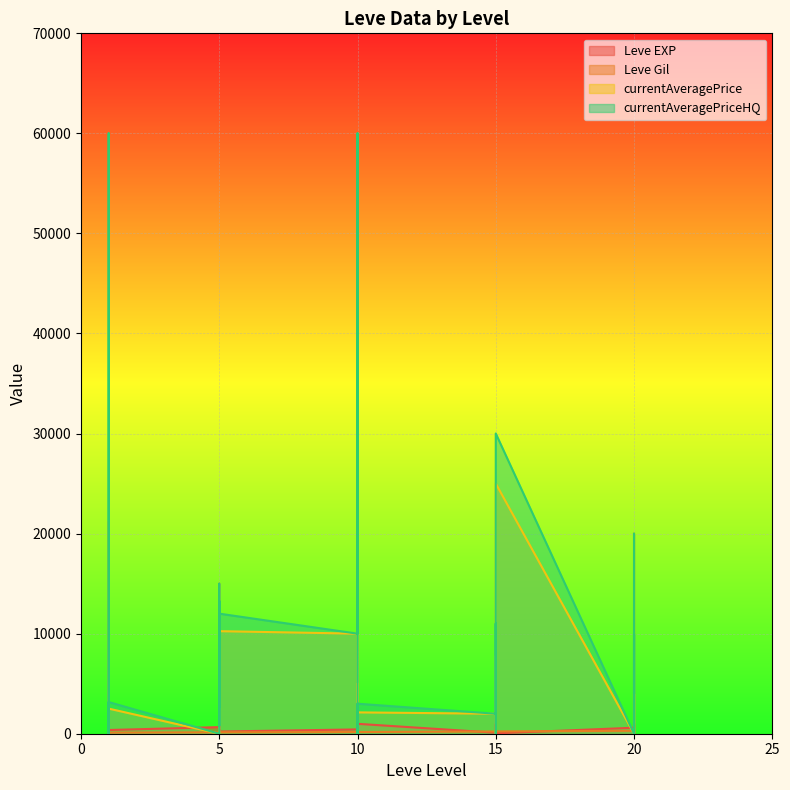

What is the difference between the Leve EXP values at 20 and 10?

540